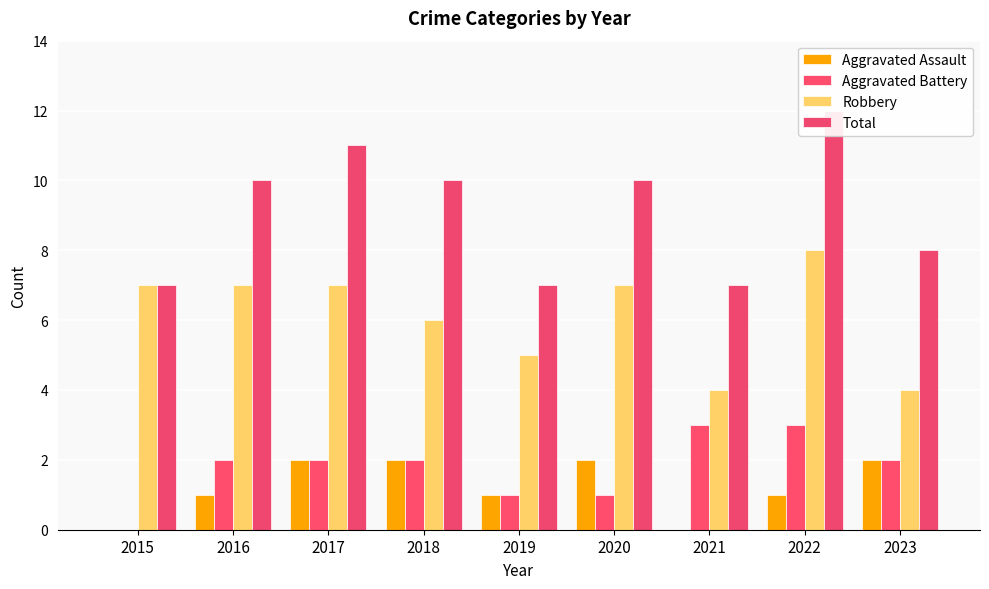

What is the difference between the second highest and second lowest values in the Robbery series?

3